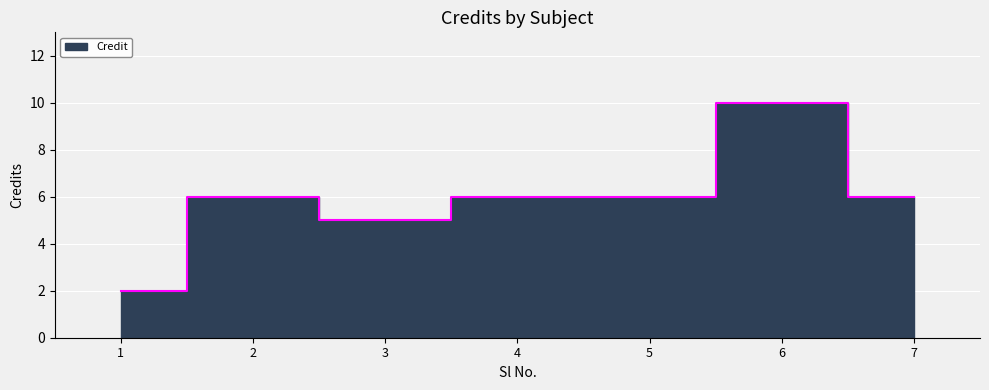

True or false: the data has more than 0 interior local peaks.

True